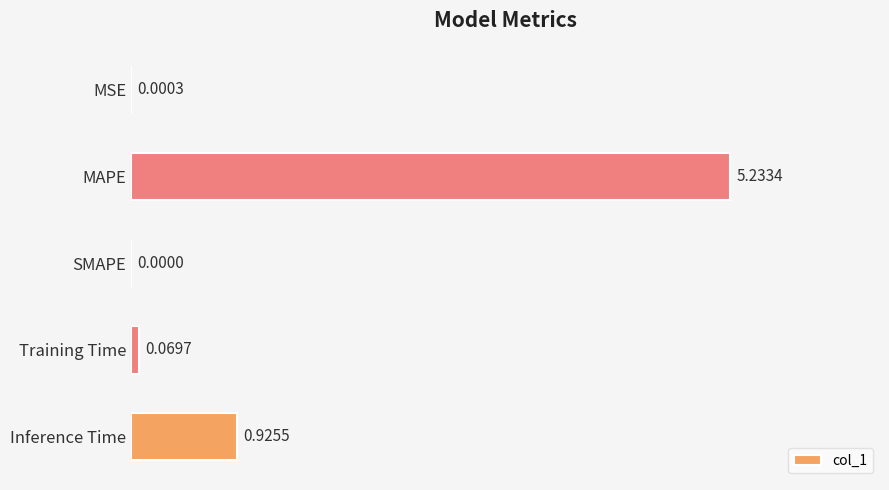

What is the sum of all values?

6.2